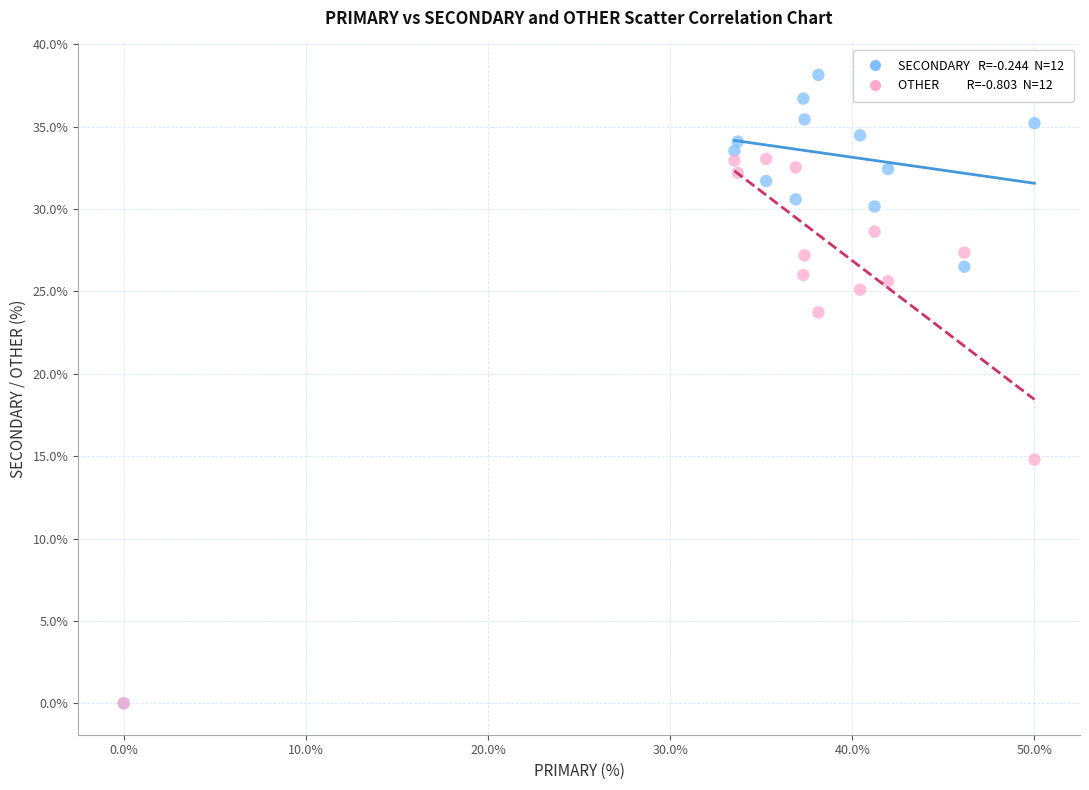

Across all series, what Y value is closest to 19?

14.8